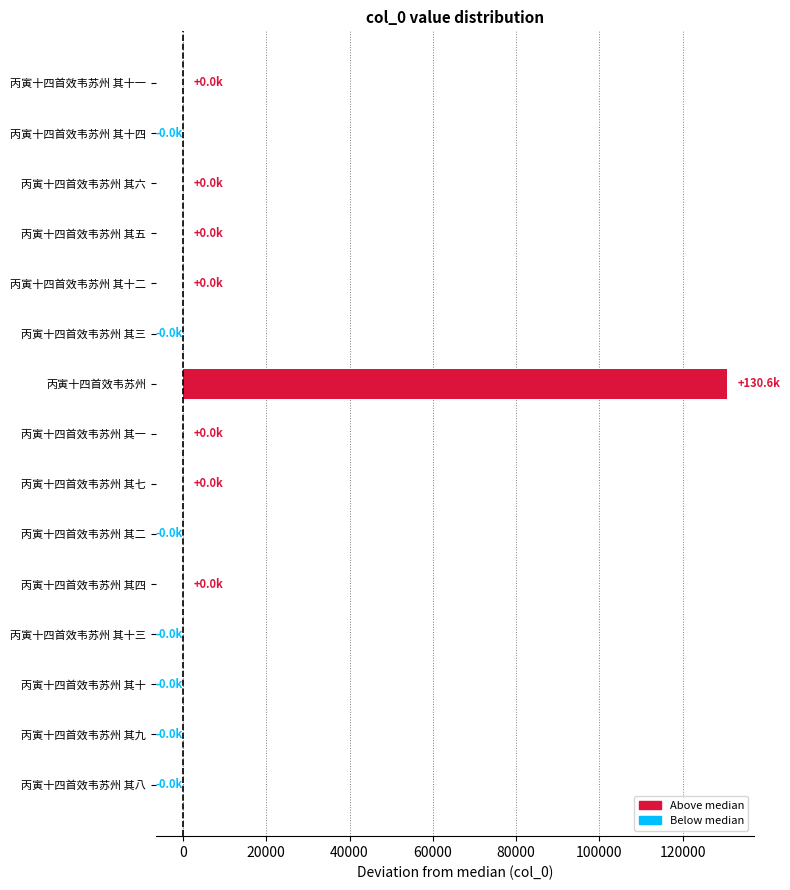

What is the sum of all values?

130584